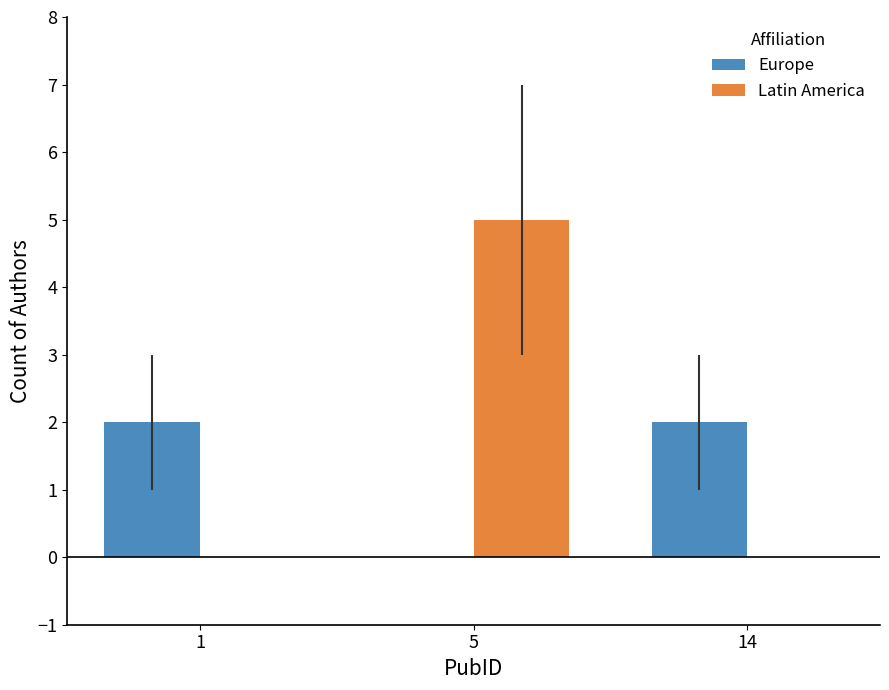

Is the value of Europe at 1 greater than the value of Latin America at 14?

Yes